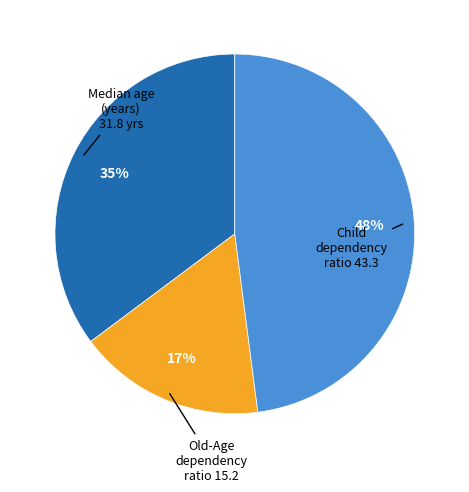

To the nearest percent, what percentage of the pie is Old-Age dependency ratio?

17%